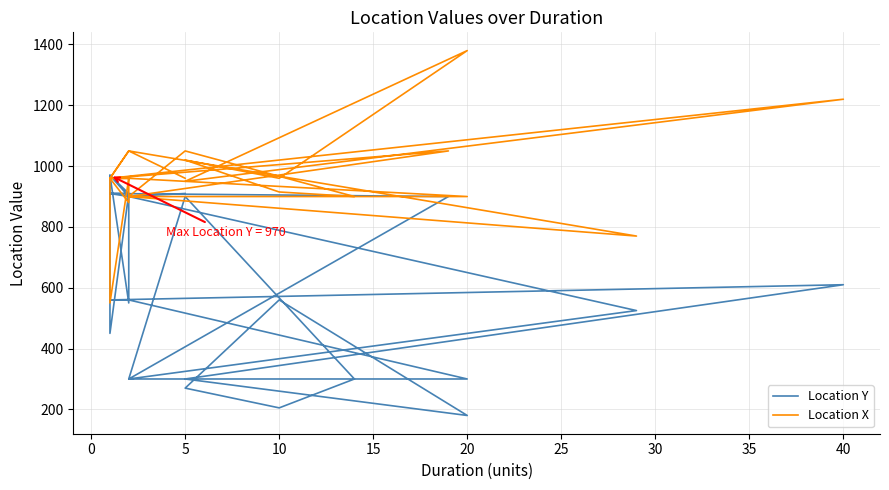

What is the maximum value for Location X?

1380